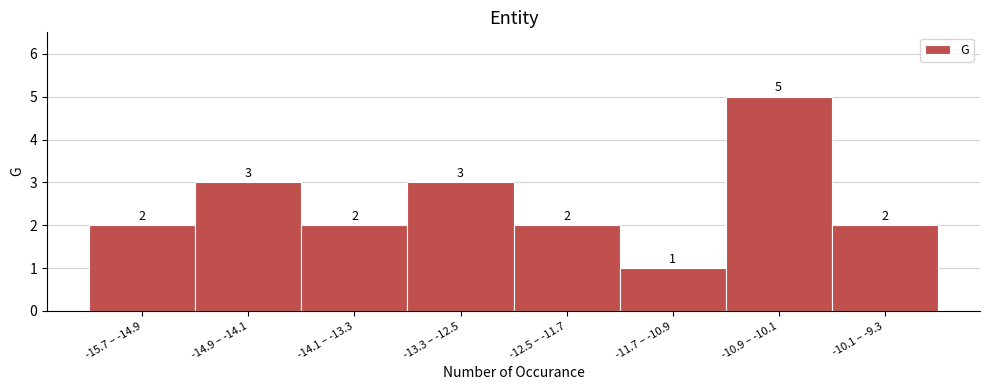

Reading left to right, what are all the values shown in this chart?

2	3	2	3	2	1	5	2